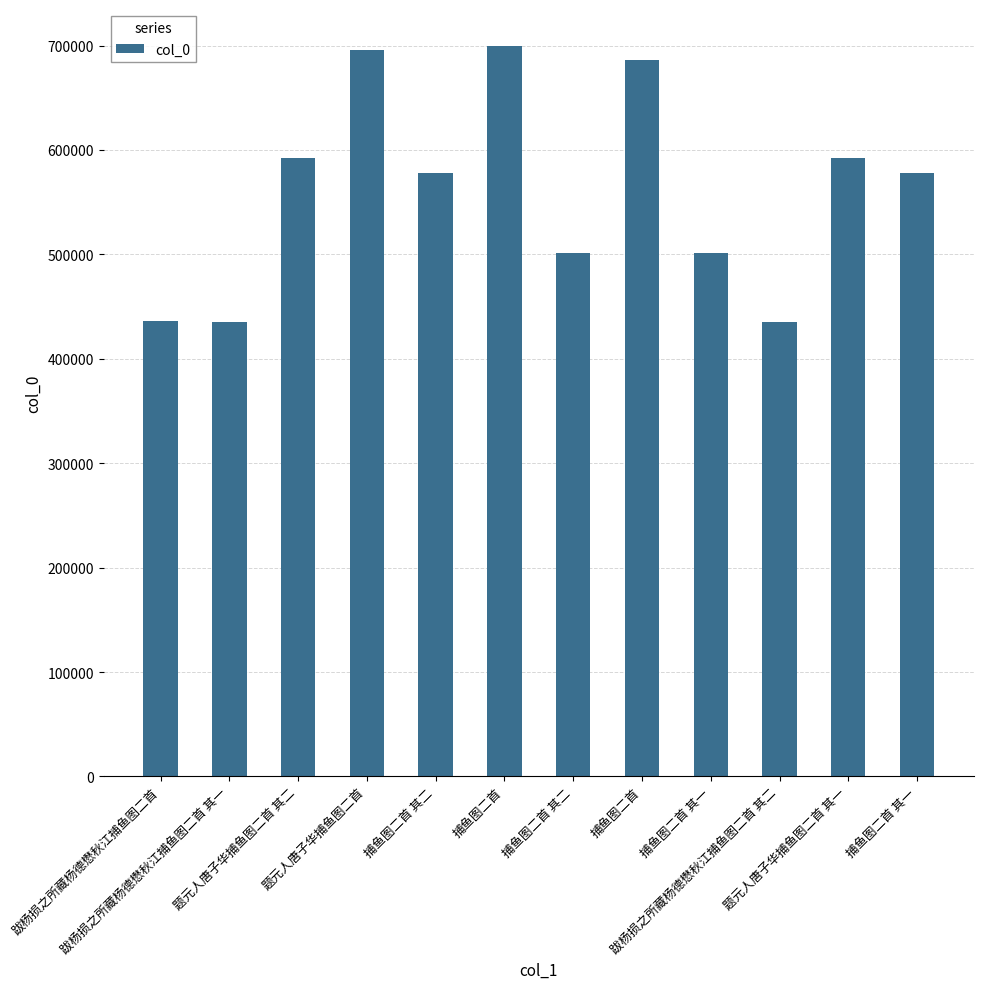

How many values are below 578338?

6